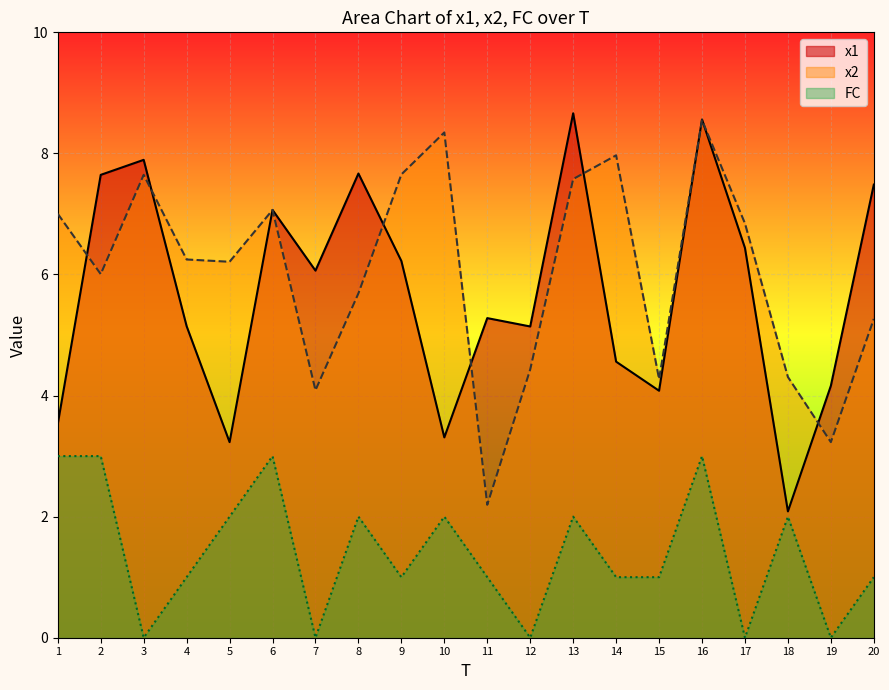

Rank the categories by x2 value from lowest to highest.

11, 19, 7, 15, 18, 12, 20, 8, 2, 5, 4, 17, 1, 6, 13, 3, 9, 14, 10, 16